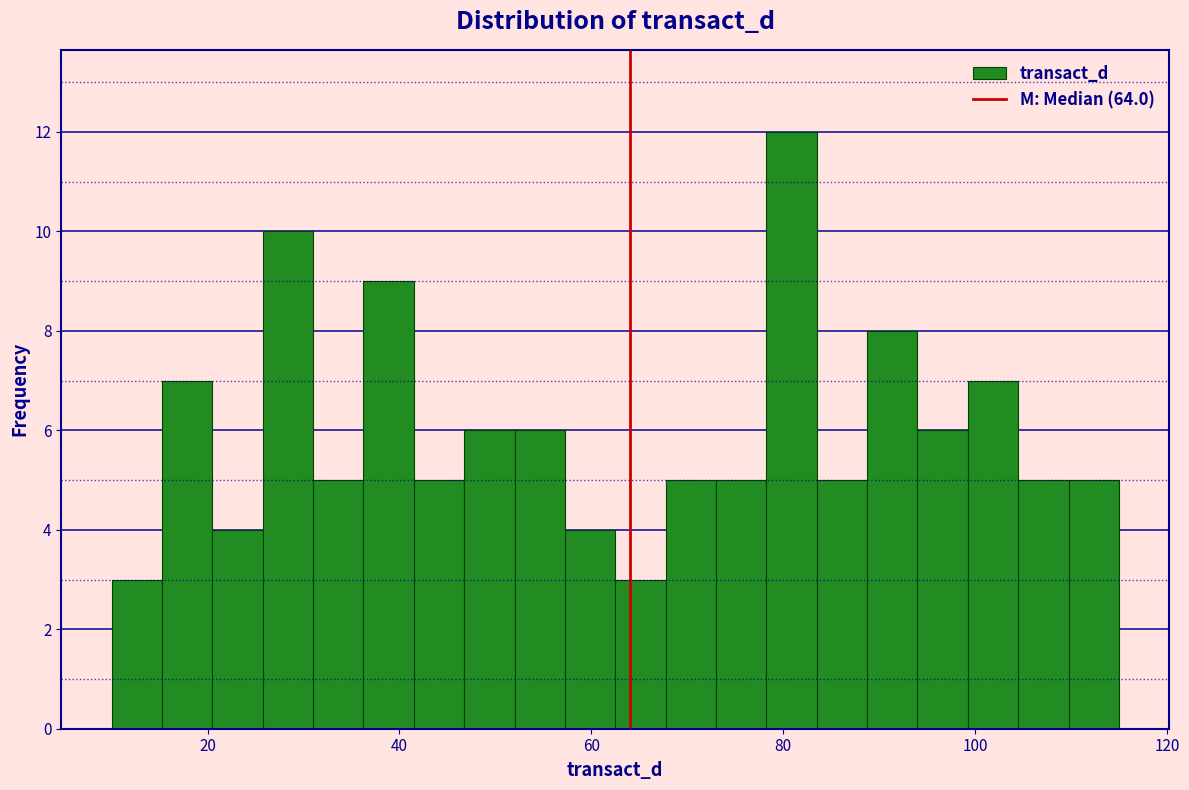

Around what value on the x-axis is the tallest bar? Give the approximate position of its centre, as read against the axis.

80